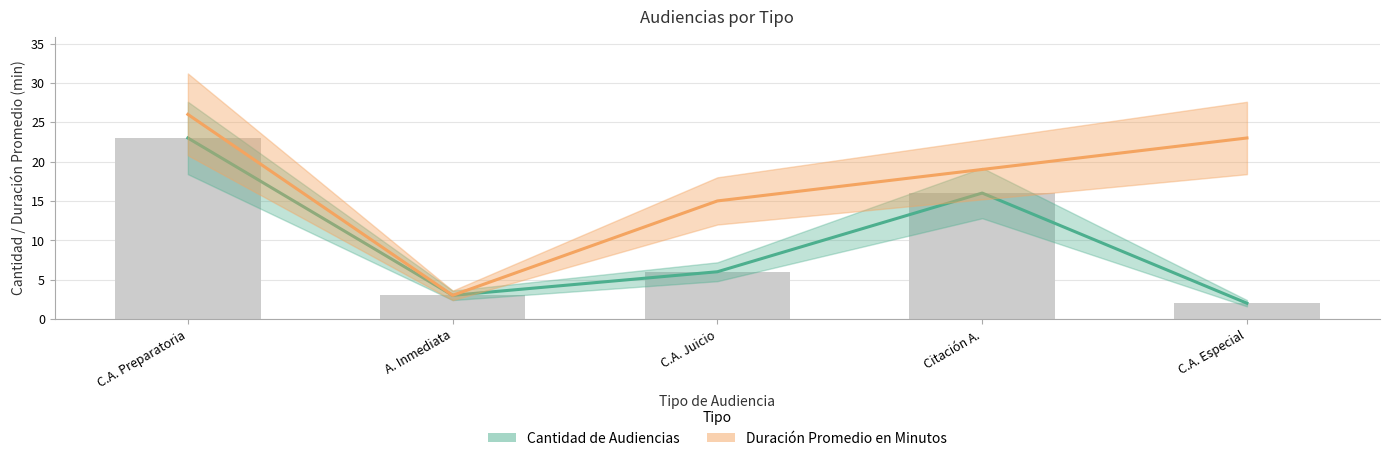

Rank the series by their average value, from lowest to highest.

Cantidad de Audiencias, Duración Promedio en Minutos